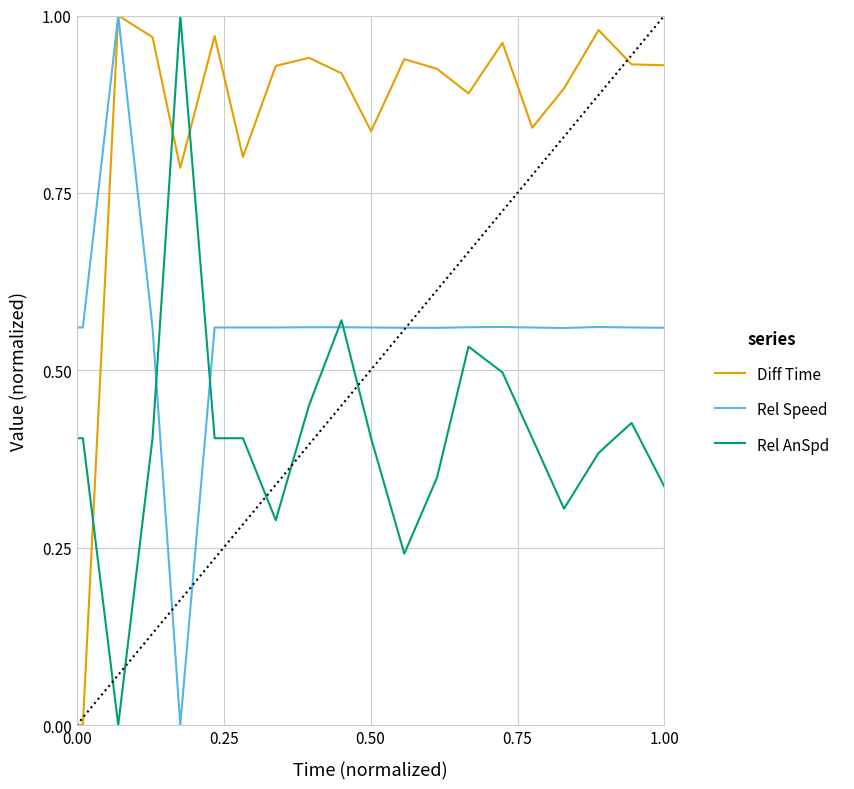

List the series in order of their overall mean, lowest first.

Rel AnSpd, Rel Speed, Diff Time